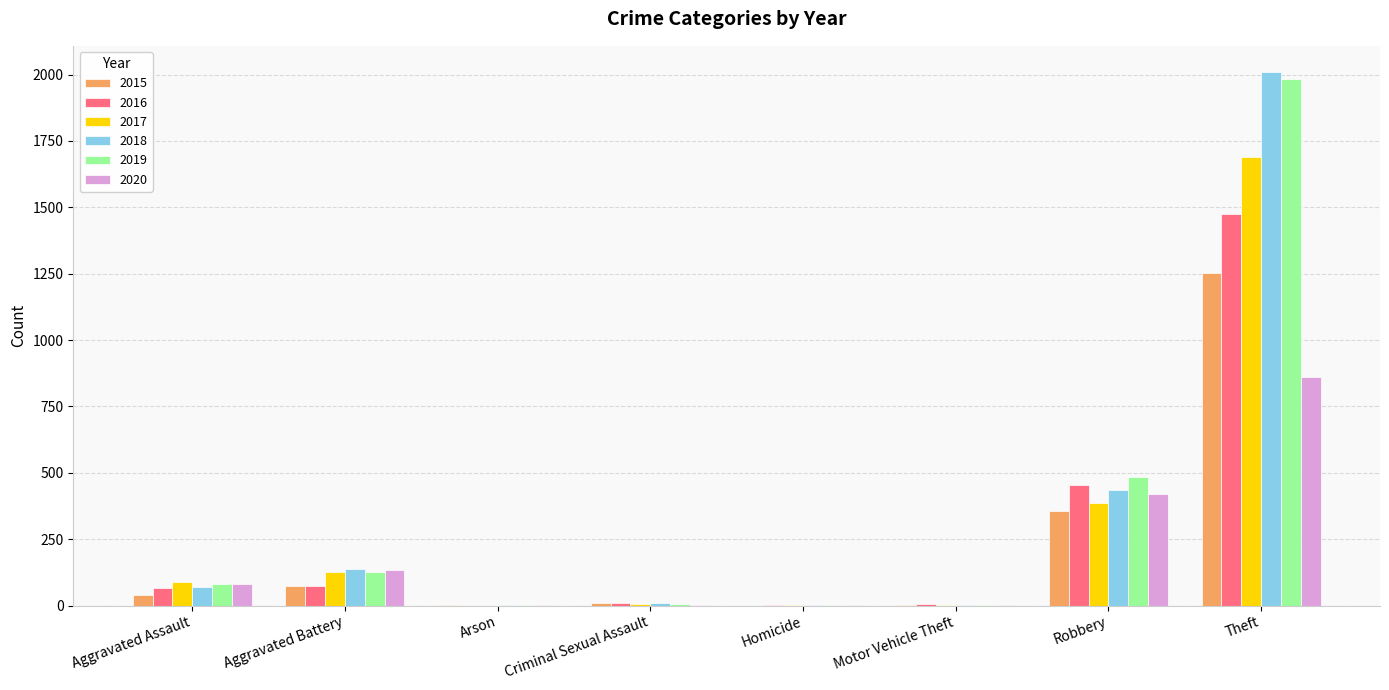

The 2019 series shows 485 at Robbery. True or false?

True